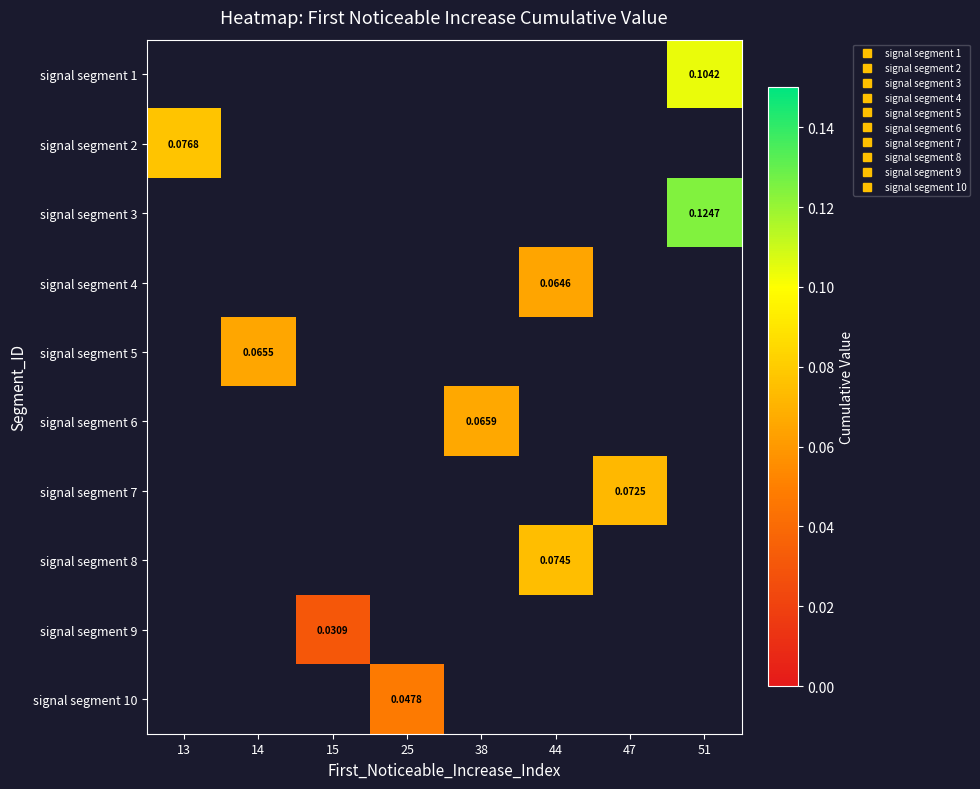

List the labels in order of signal segment 7 value, smallest first.

13, 14, 15, 25, 38, 44, 47, 51